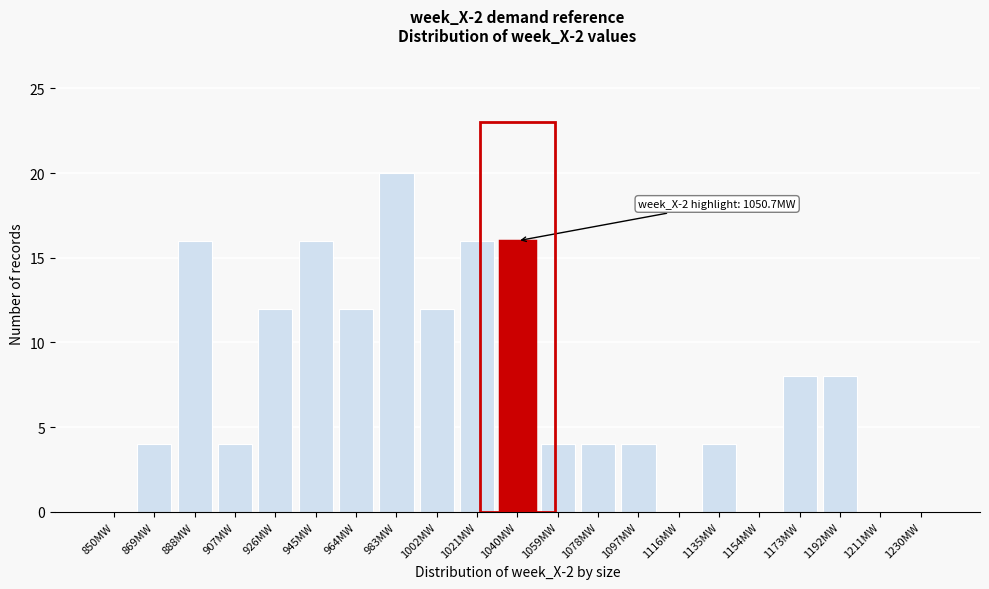

Reading right to left, list all the values displayed in this chart.

1230MW=0	1211MW=0	1192MW=8	1173MW=8	1154MW=0	1135MW=4	1116MW=0	1097MW=4	1078MW=4	1059MW=4	1040MW=16	1021MW=16	1002MW=12	983MW=20	964MW=12	945MW=16	926MW=12	907MW=4	888MW=16	869MW=4	850MW=0